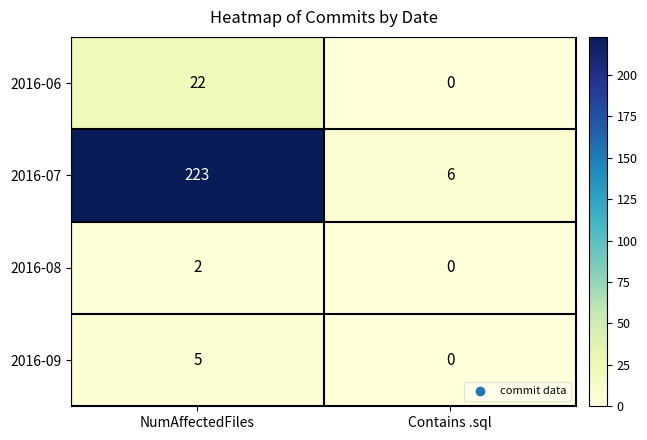

At which label does 2016-06 reach its peak?

NumAffectedFiles